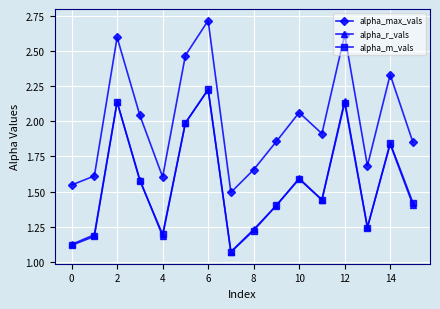

What is the greatest value displayed?

2.7